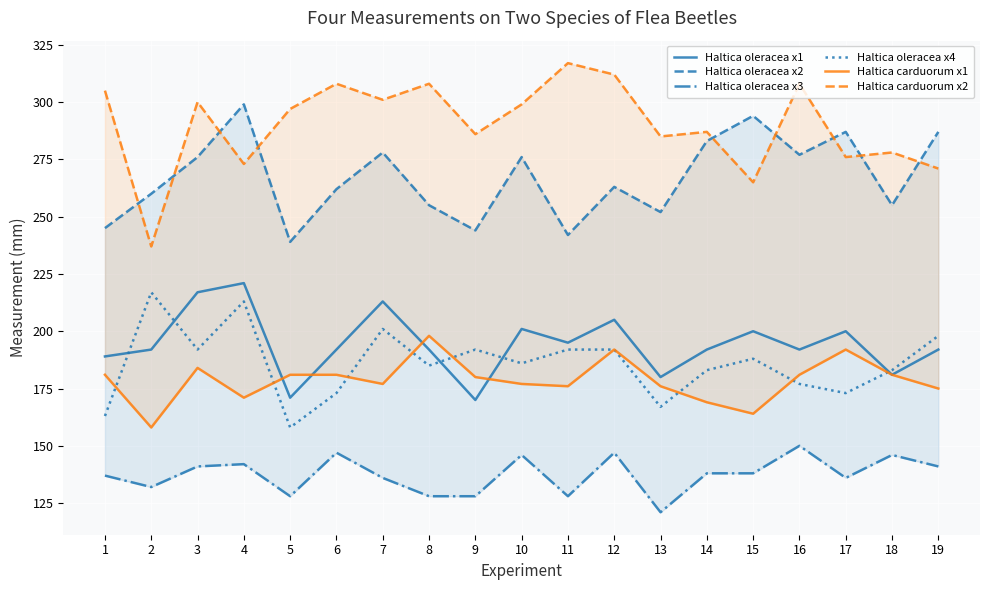

Reading left to right, extract all data points from this chart.

Haltica oleracea x1: 1=189	2=192	3=217	4=221	5=171	6=192	7=213	8=192	9=170	10=201	11=195	12=205	13=180	14=192	15=200	16=192	17=200	18=181	19=192
Haltica oleracea x2: 1=245	2=260	3=276	4=299	5=239	6=262	7=278	8=255	9=244	10=276	11=242	12=263	13=252	14=283	15=294	16=277	17=287	18=255	19=287
Haltica oleracea x3: 1=137	2=132	3=141	4=142	5=128	6=147	7=136	8=128	9=128	10=146	11=128	12=147	13=121	14=138	15=138	16=150	17=136	18=146	19=141
Haltica oleracea x4: 1=163	2=217	3=192	4=213	5=158	6=173	7=201	8=185	9=192	10=186	11=192	12=192	13=167	14=183	15=188	16=177	17=173	18=183	19=198
Haltica carduorum x1: 1=181	2=158	3=184	4=171	5=181	6=181	7=177	8=198	9=180	10=177	11=176	12=192	13=176	14=169	15=164	16=181	17=192	18=181	19=175
Haltica carduorum x2: 1=305	2=237	3=300	4=273	5=297	6=308	7=301	8=308	9=286	10=299	11=317	12=312	13=285	14=287	15=265	16=308	17=276	18=278	19=271